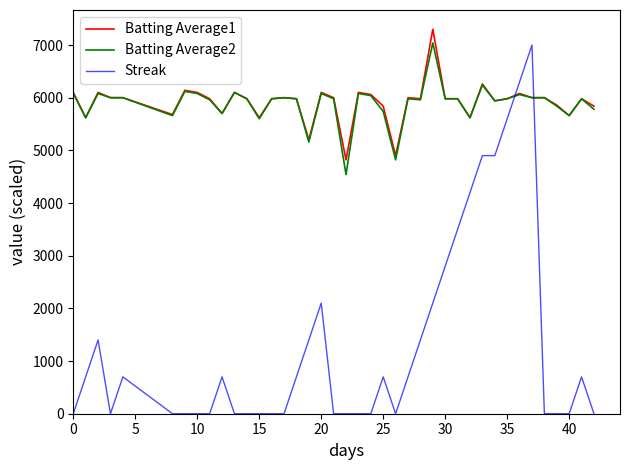

Which series has the widest spread of values?

Streak